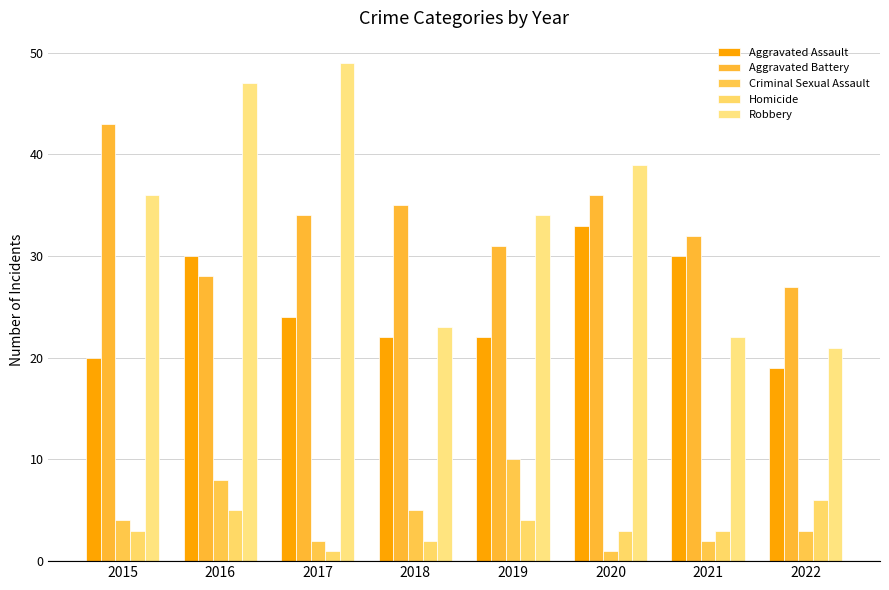

Reading left to right, transcribe all the data shown in this chart.

Aggravated Assault: 2015=20	2016=30	2017=24	2018=22	2019=22	2020=33	2021=30	2022=19
Aggravated Battery: 2015=43	2016=28	2017=34	2018=35	2019=31	2020=36	2021=32	2022=27
Criminal Sexual Assault: 2015=4	2016=8	2017=2	2018=5	2019=10	2020=1	2021=2	2022=3
Homicide: 2015=3	2016=5	2017=1	2018=2	2019=4	2020=3	2021=3	2022=6
Robbery: 2015=36	2016=47	2017=49	2018=23	2019=34	2020=39	2021=22	2022=21